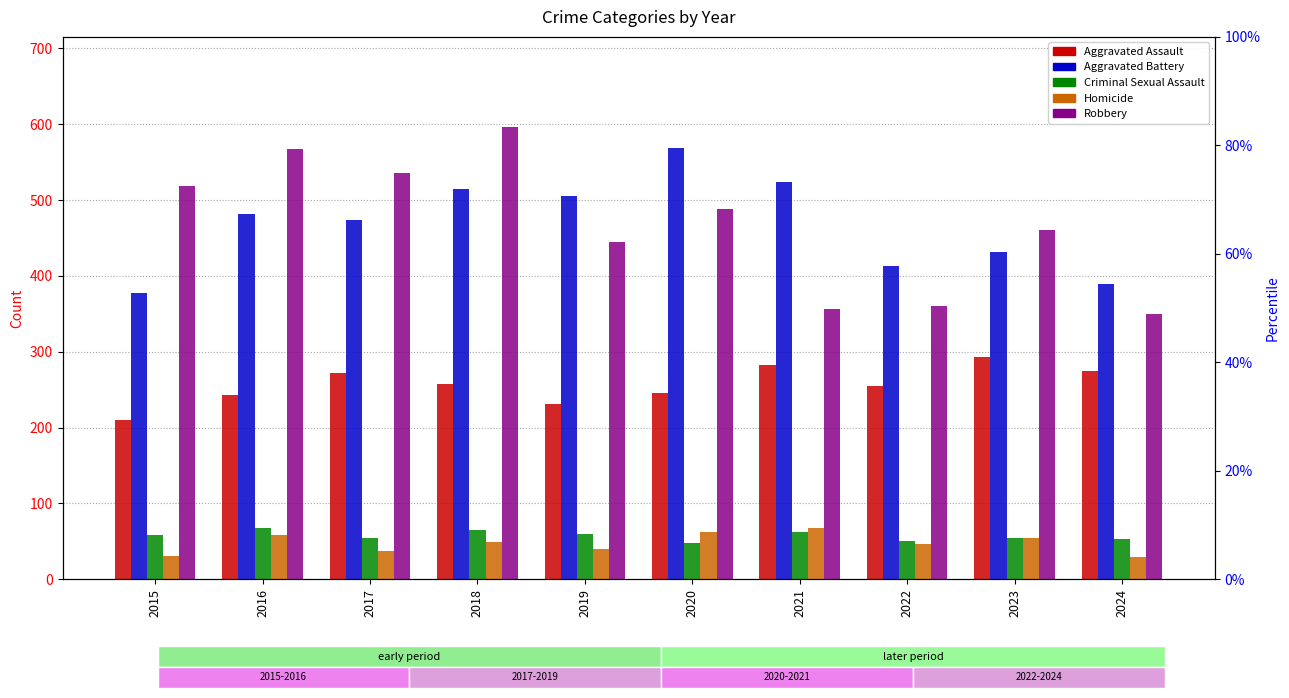

What is the sum of the Robbery values at 2023 and 2018?

1057